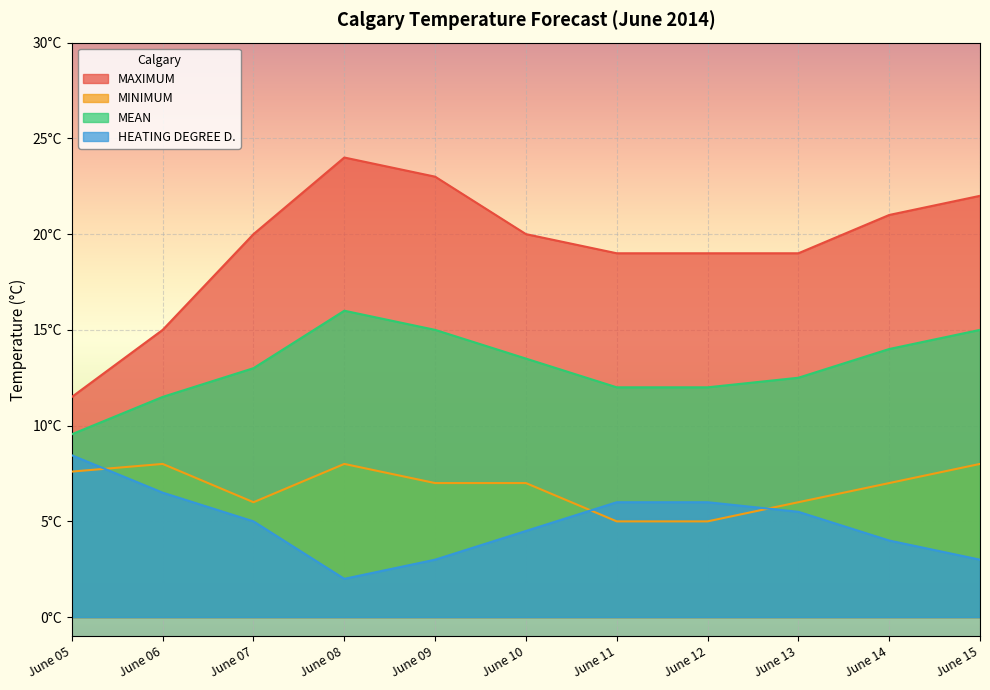

In MAXIMUM, how many points are higher than both neighbors (excluding endpoints)?

1